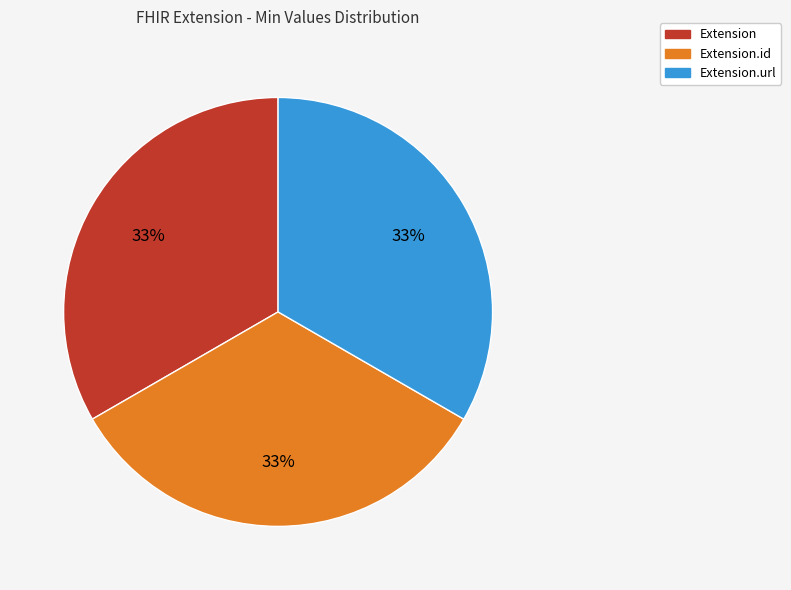

Does any single category account for the majority?

No